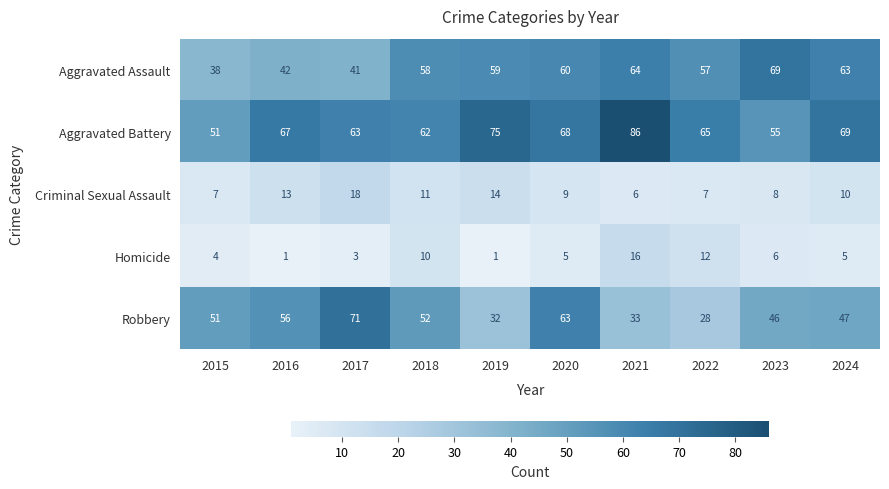

Which category has the highest value in the Robbery series?

2017